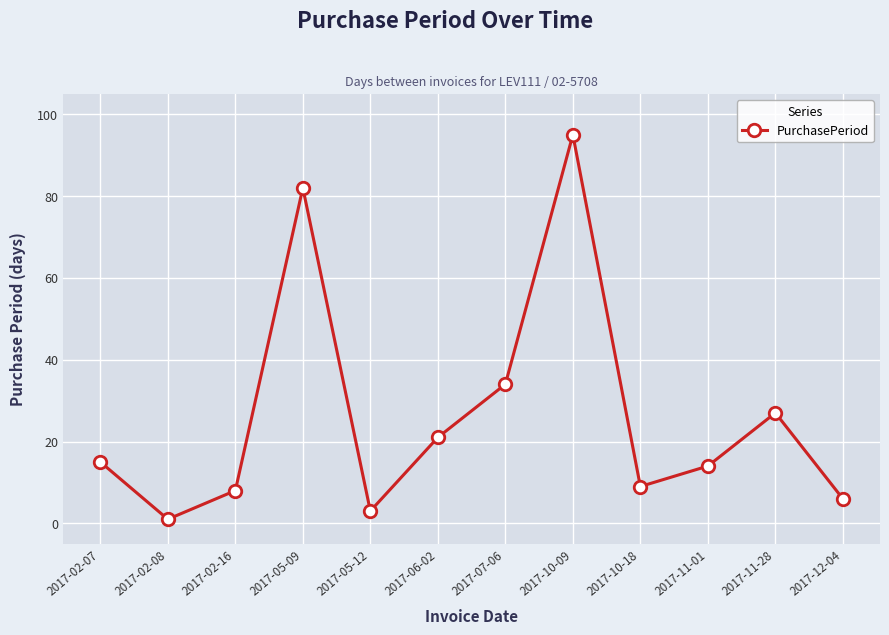

Rank the categories by value from lowest to highest.

2017-02-08, 2017-05-12, 2017-12-04, 2017-02-16, 2017-10-18, 2017-11-01, 2017-02-07, 2017-06-02, 2017-11-28, 2017-07-06, 2017-05-09, 2017-10-09